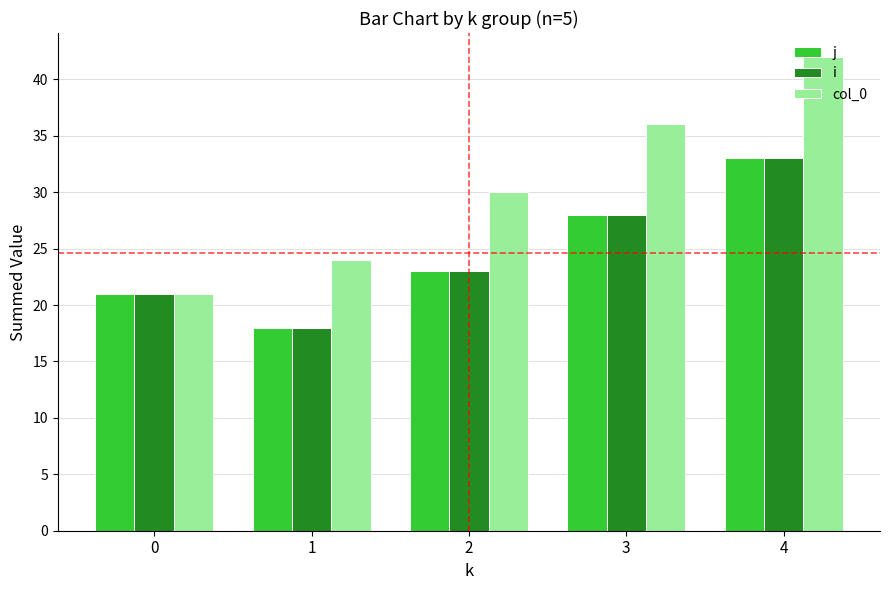

What is the smallest value displayed?

18